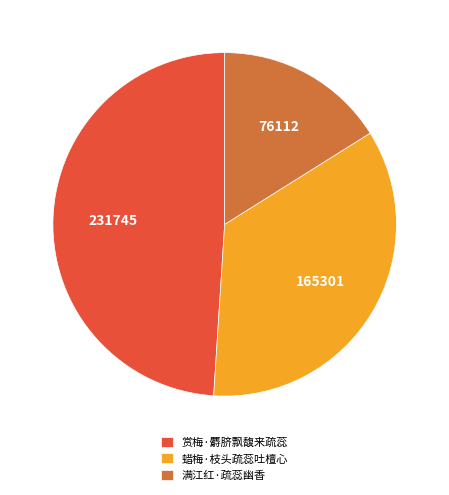

How many slices are in this pie chart?

3